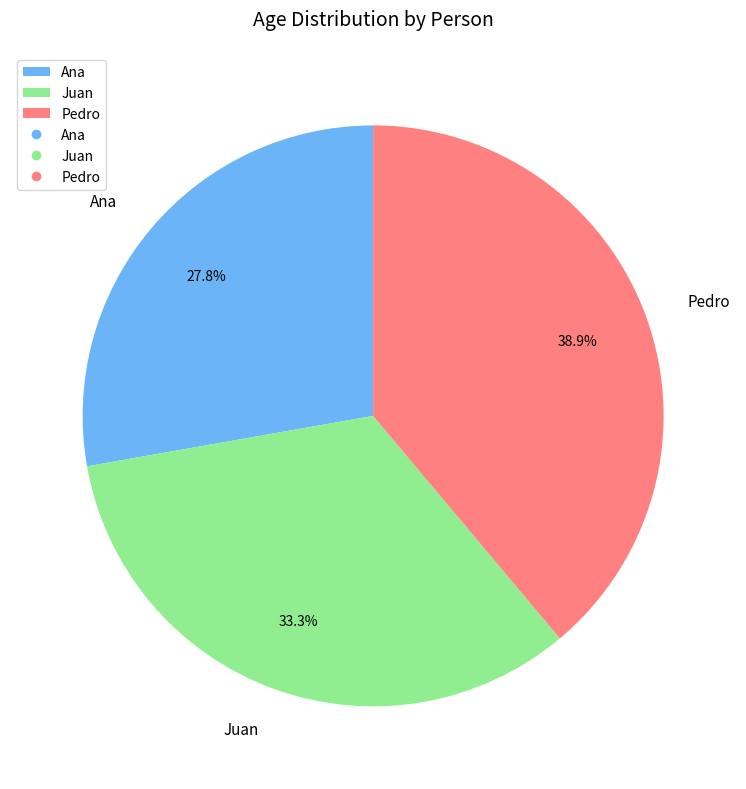

To the nearest percent, what portion does Pedro represent?

39%